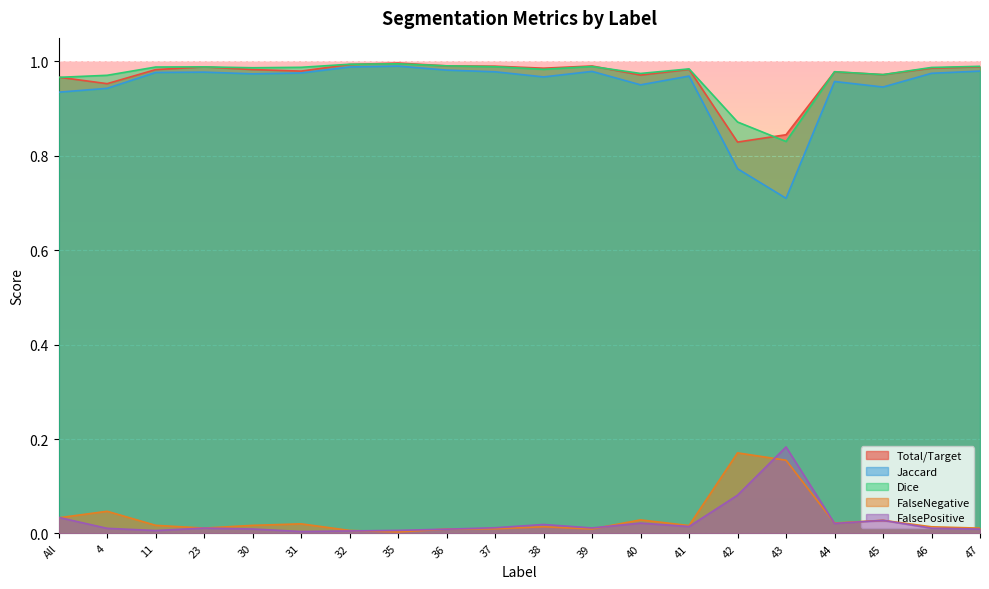

What is the label of the 14th point from the left?

41